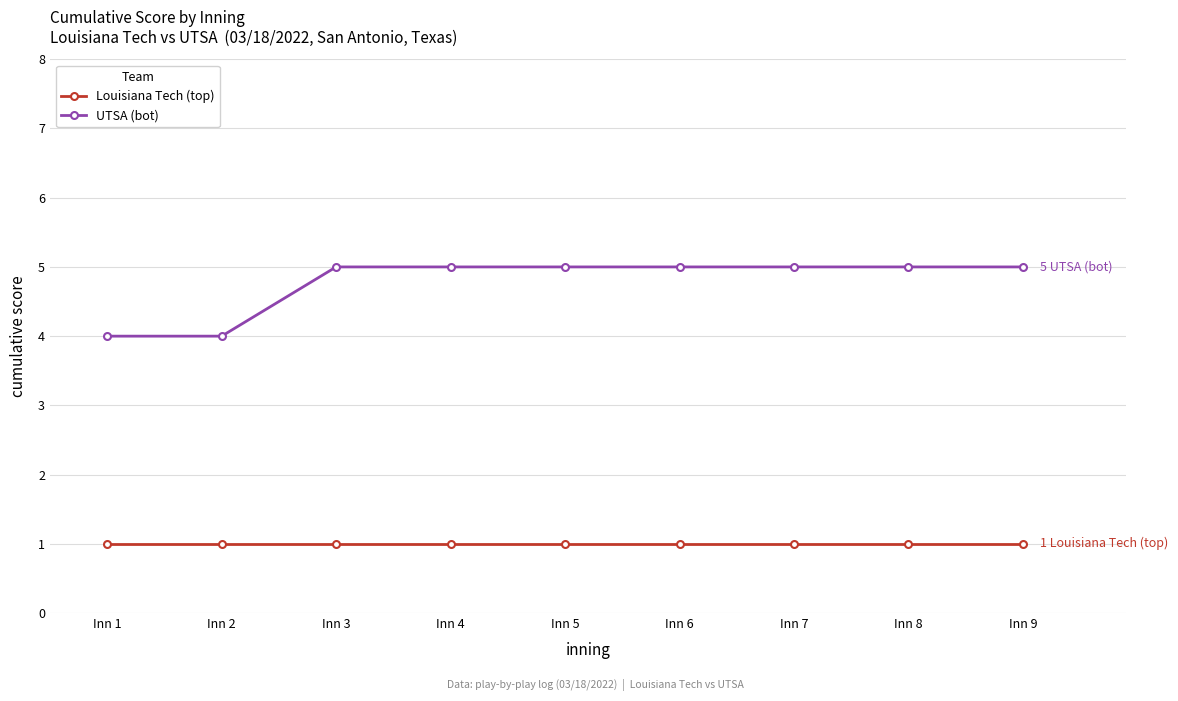

The value of Louisiana Tech (top) at Inn 8 is 0. True or false?

False